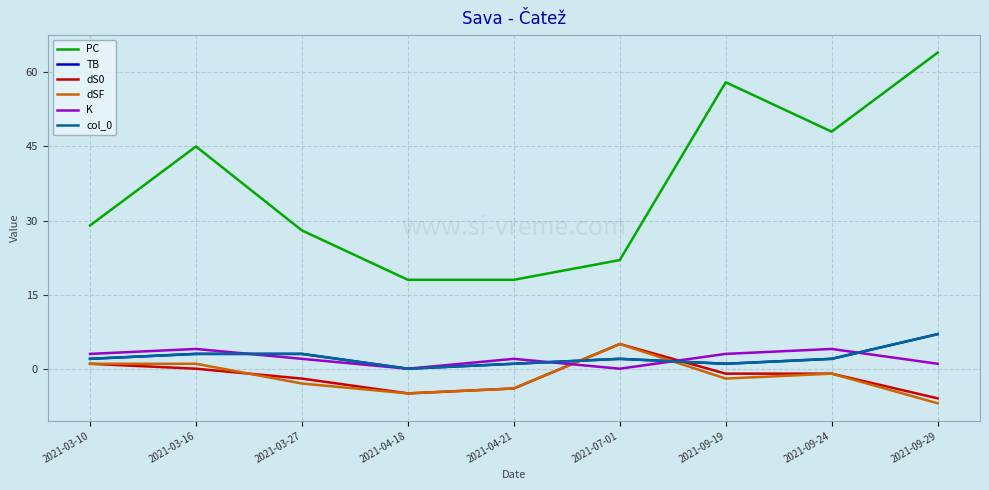

How many TB values are between 1 and 3?

7